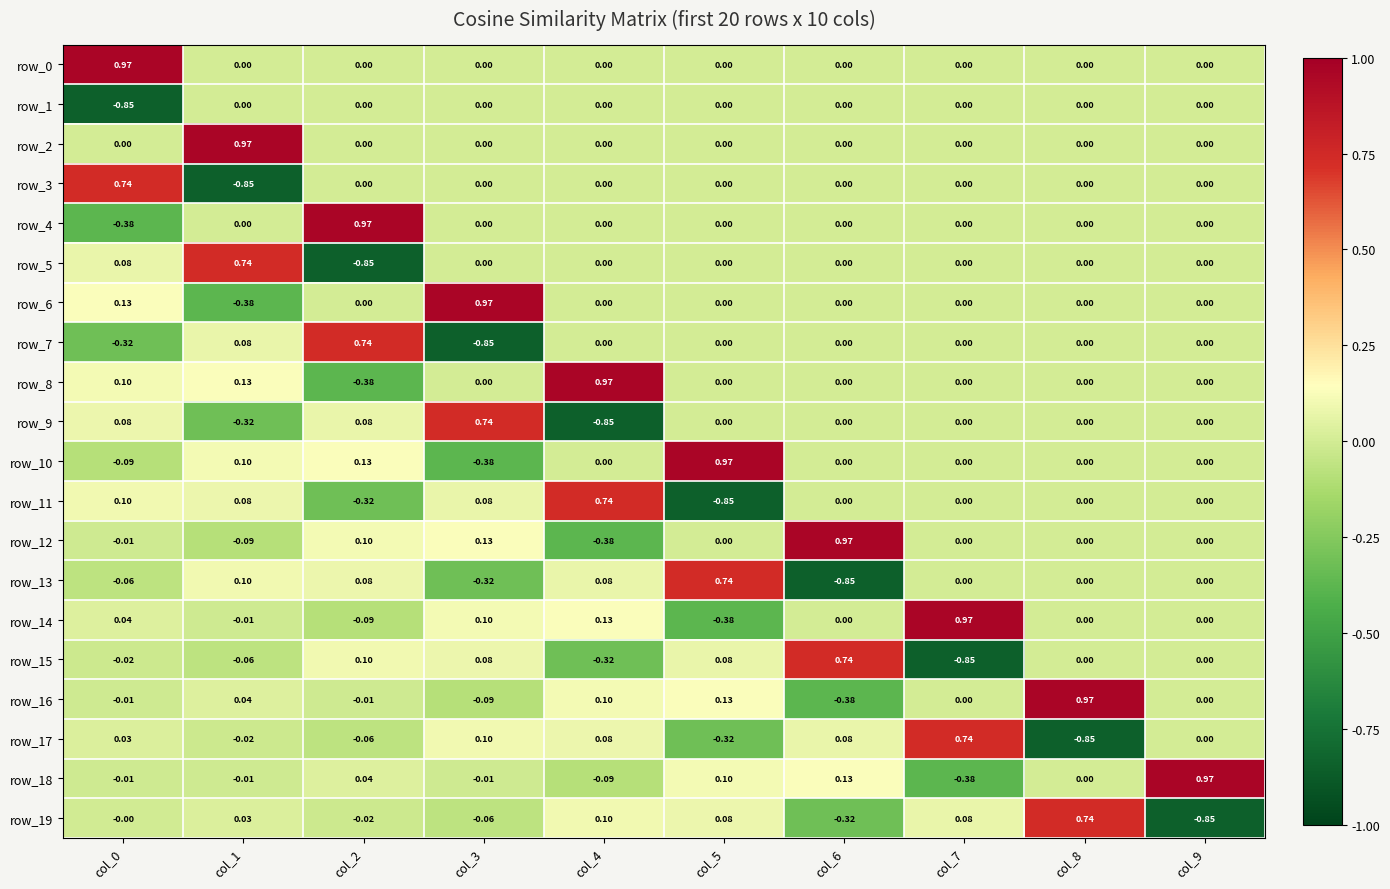

Between col_2 and col_7, which series saw the biggest shift?

row_14